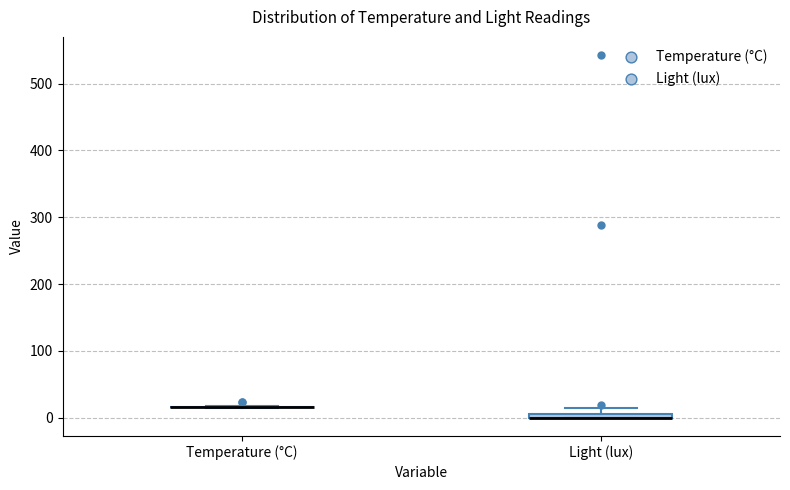

Where is the lower edge of the box for Light (lux) on the y-axis? The values are not printed on the chart, so give them approximately, as read against the axis.

0